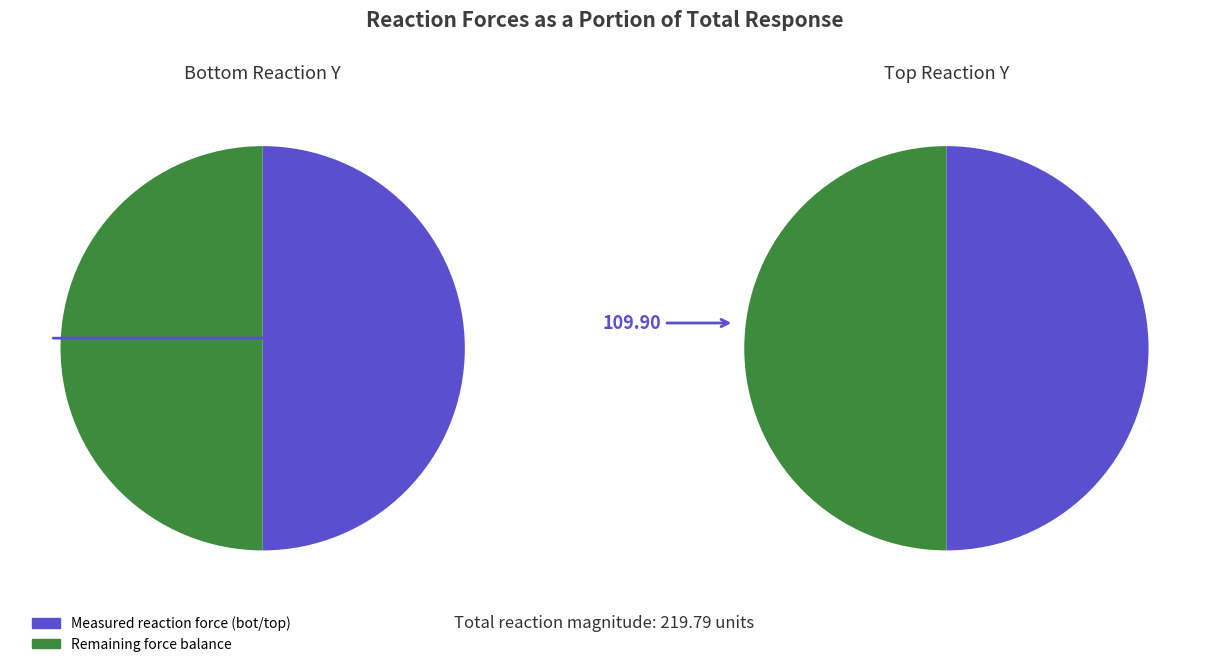

At time=1 (bot_react_y), list the series in order from smallest to largest.

top_react_y, bot_react_y